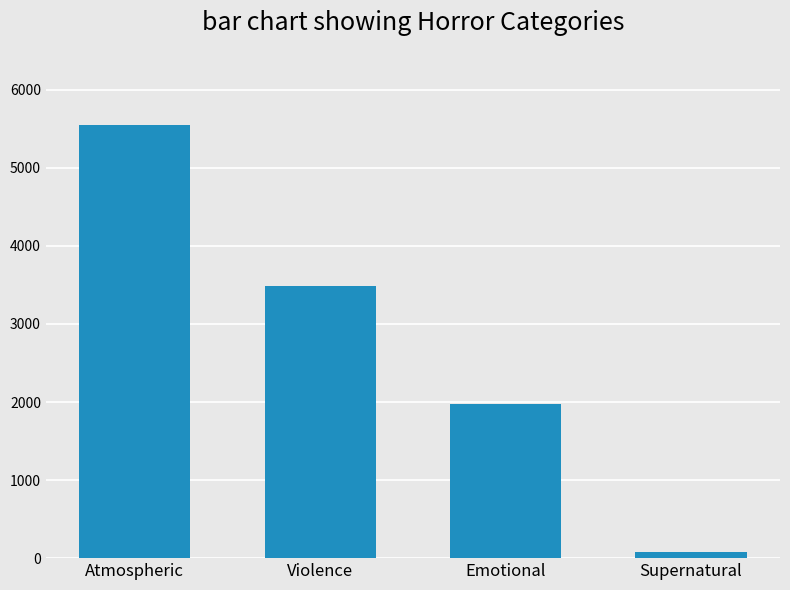

What is the value of the 4th bar from the left?

79